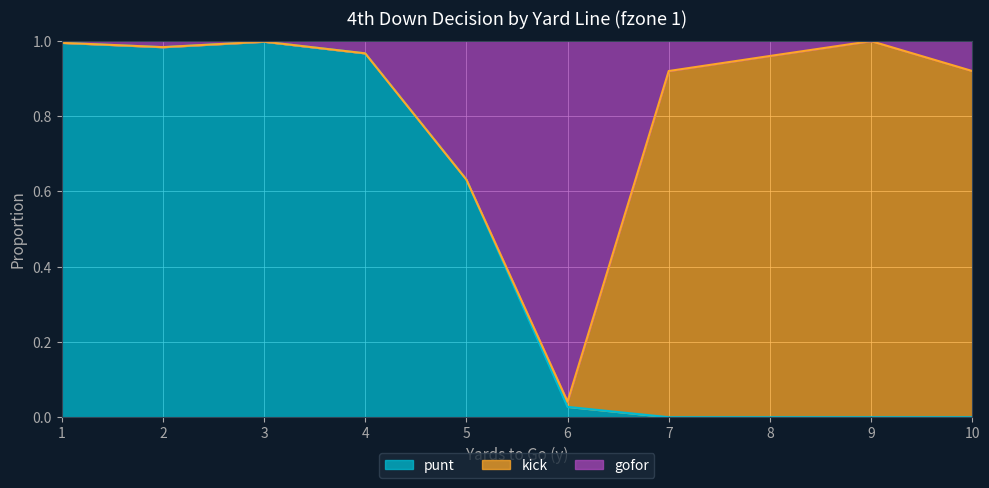

What is the average value of the punt series?

0.5